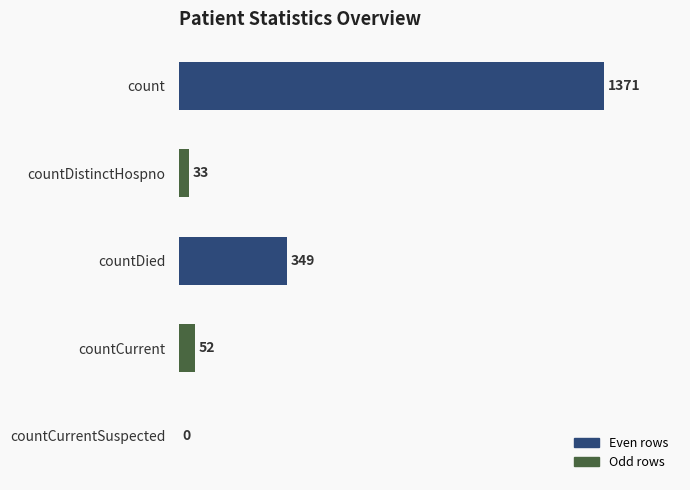

What is the change in value from countCurrent to countCurrentSuspected?

-52